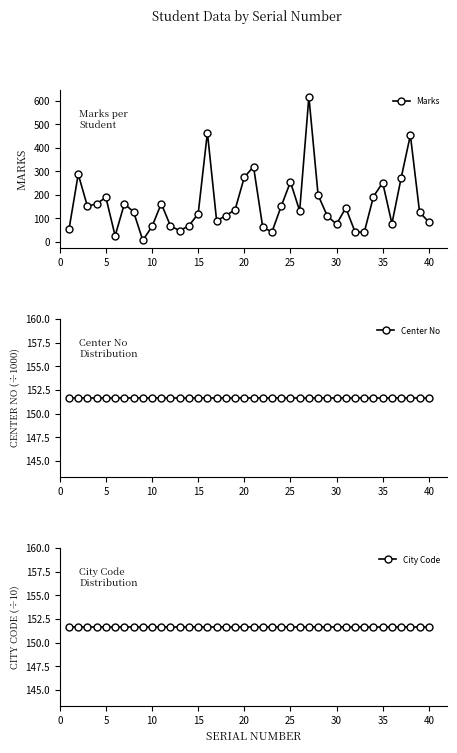

In Marks, how many points are higher than both neighbors (excluding endpoints)?

11